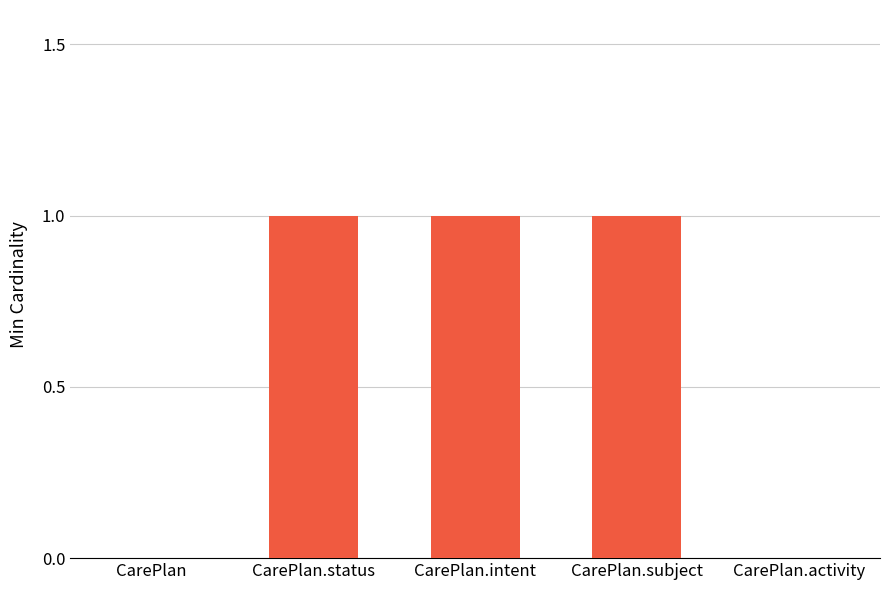

How many series are shown in this chart?

1